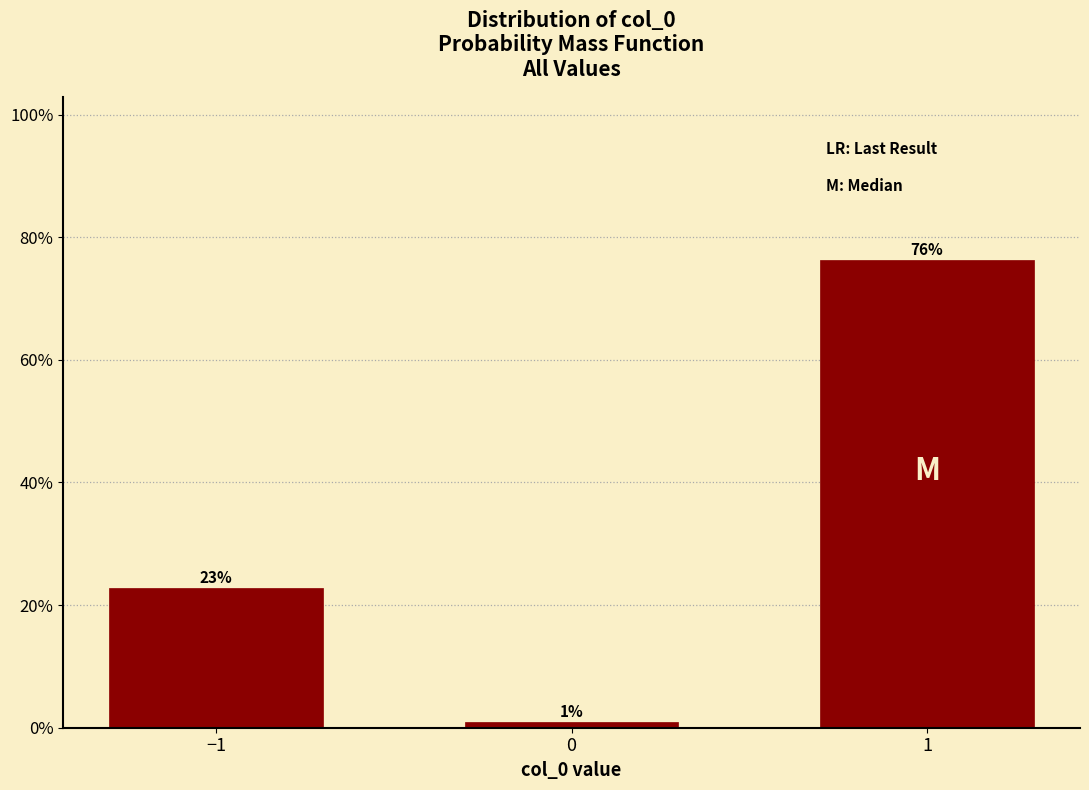

What is the ratio of the value at −1 to the value at 1?

0.3